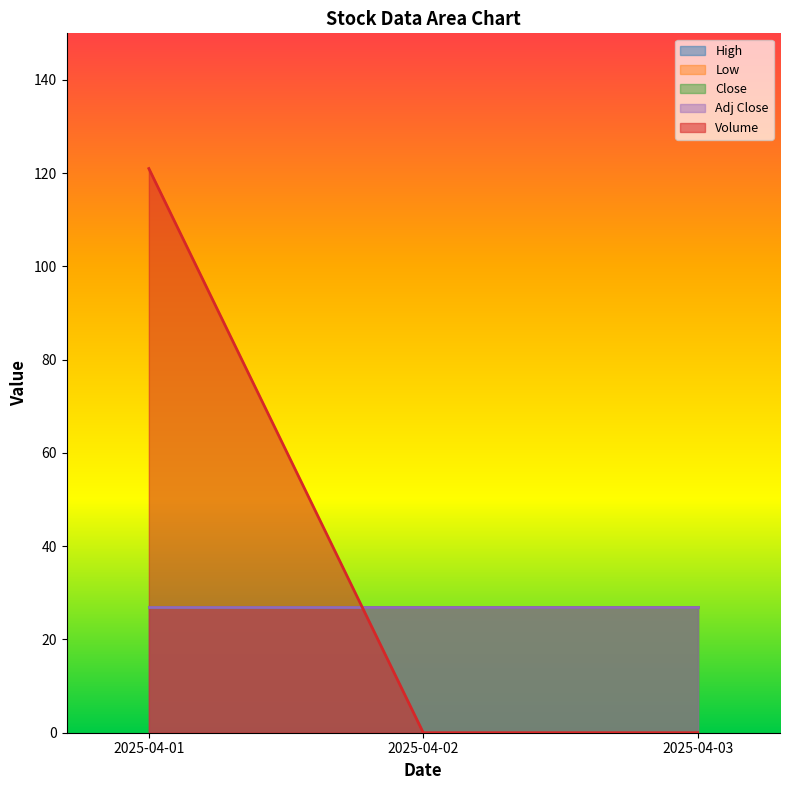

Does the chart have visible grid lines?

No